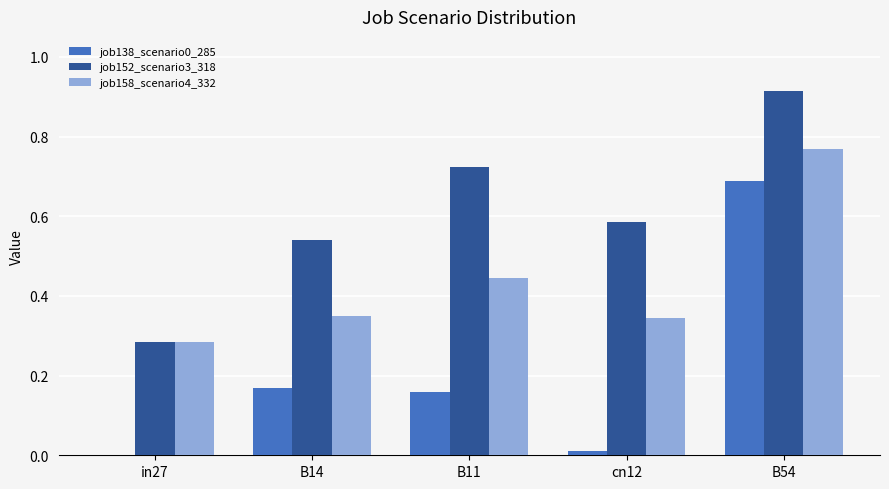

Is the value of job138_scenario0_285 at B54 greater than the value of job158_scenario4_332 at B14?

Yes